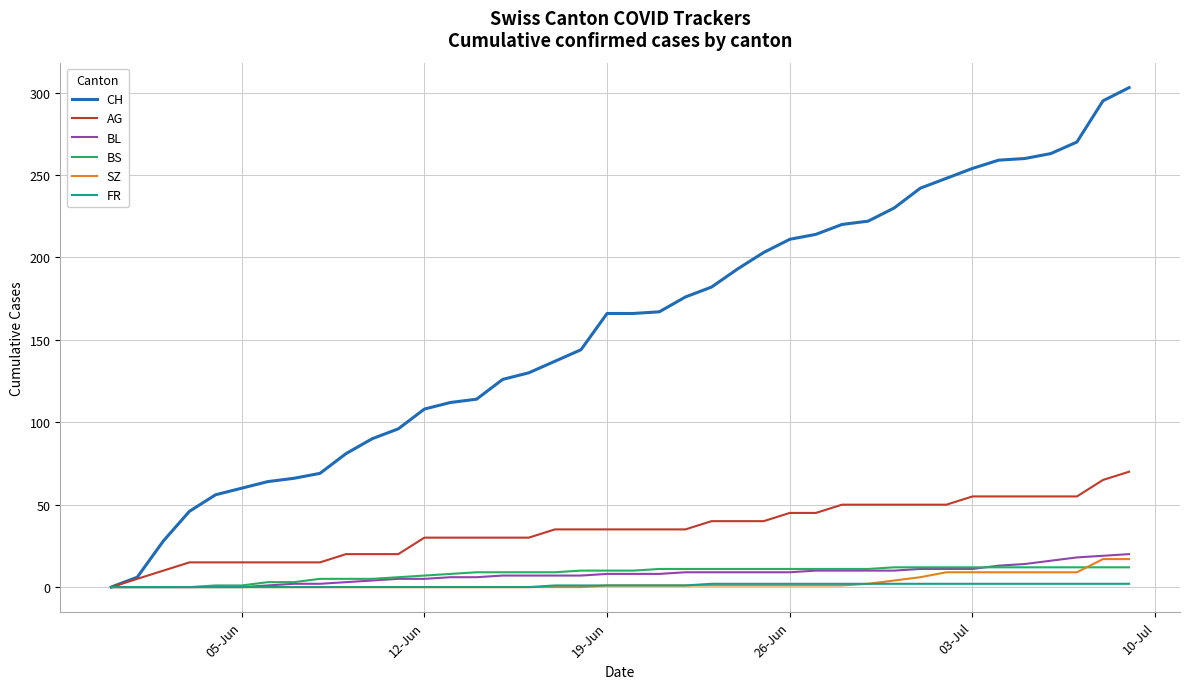

What is the maximum value for CH?

303